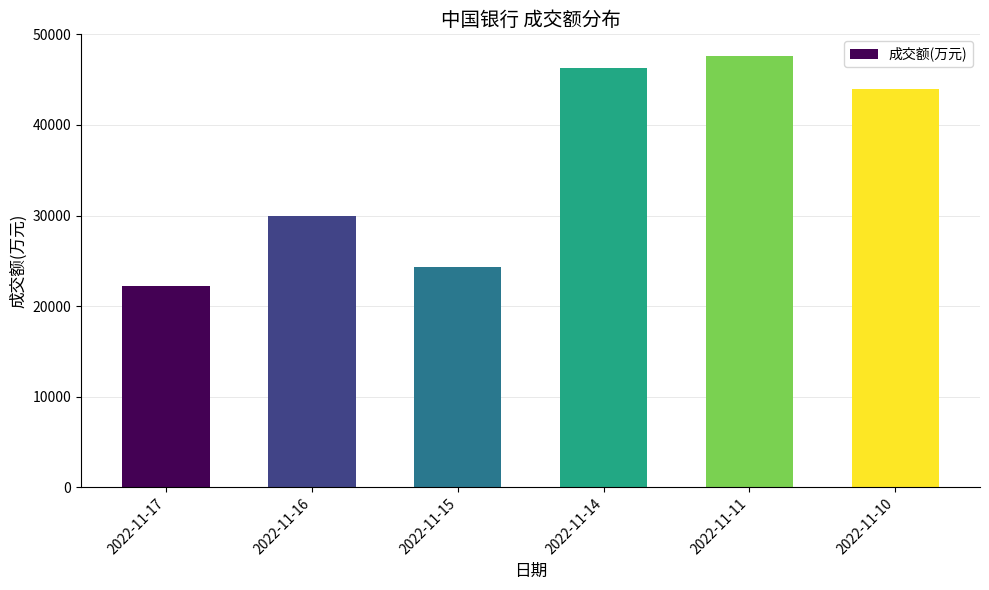

What is the greatest value displayed?

47626